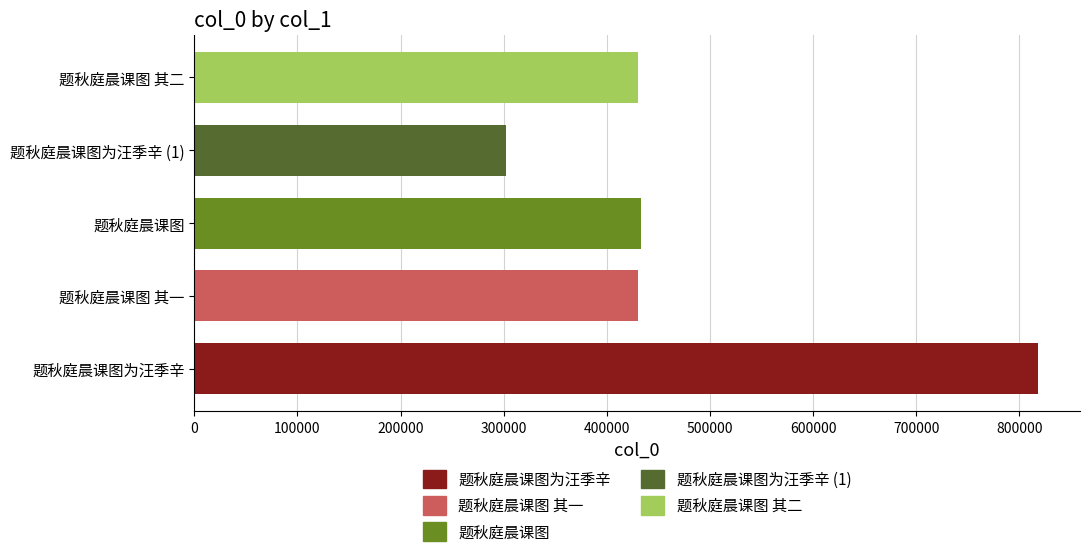

True or false: the data shows 1427991 at 题秋庭晨课图为汪季辛.

False